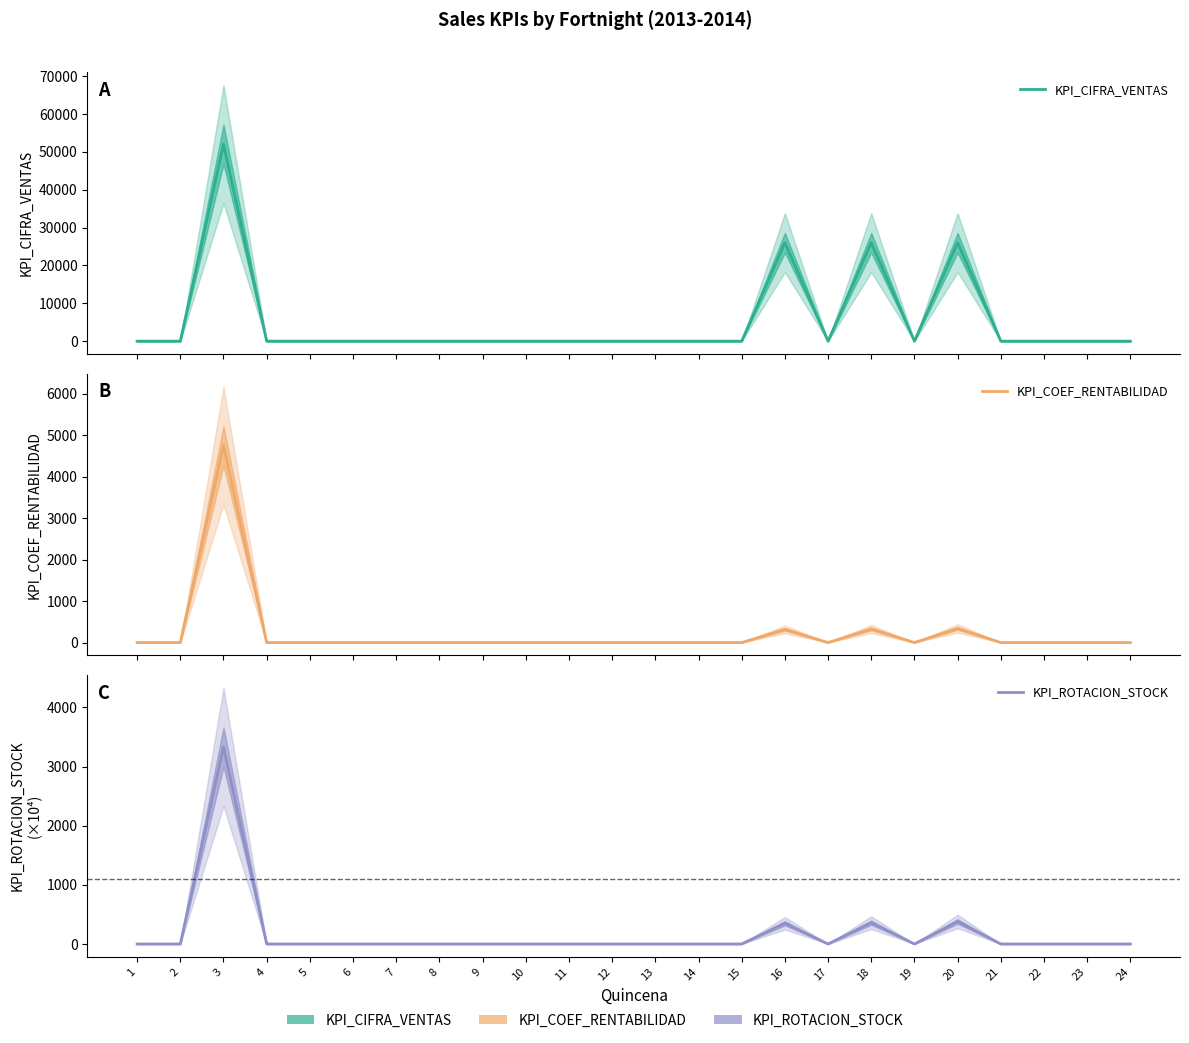

In KPI_COEF_RENTABILIDAD, how many points are higher than both neighbors (excluding endpoints)?

4